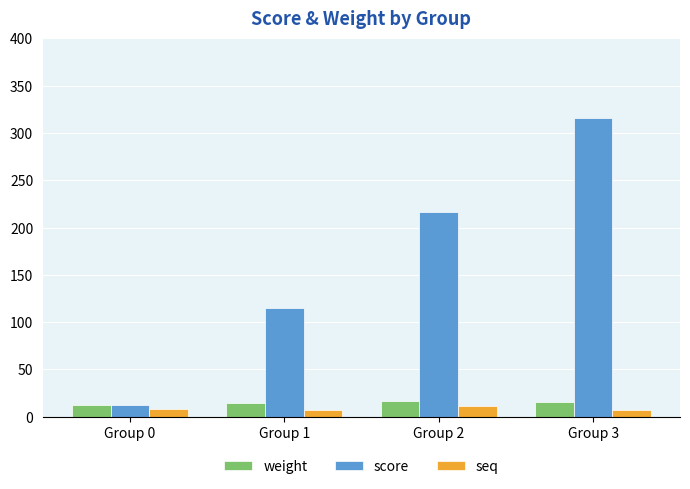

What is the sum of all seq values?

33.5